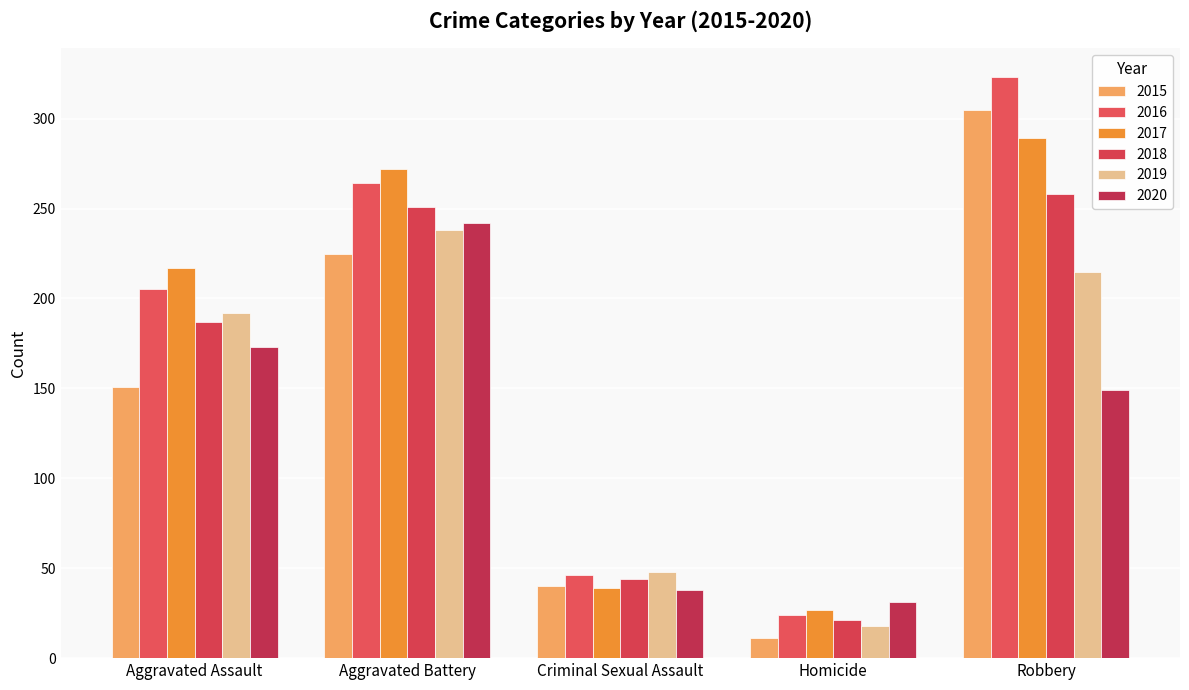

Is the value of 2018 at Homicide greater than the value of 2020 at Homicide?

No